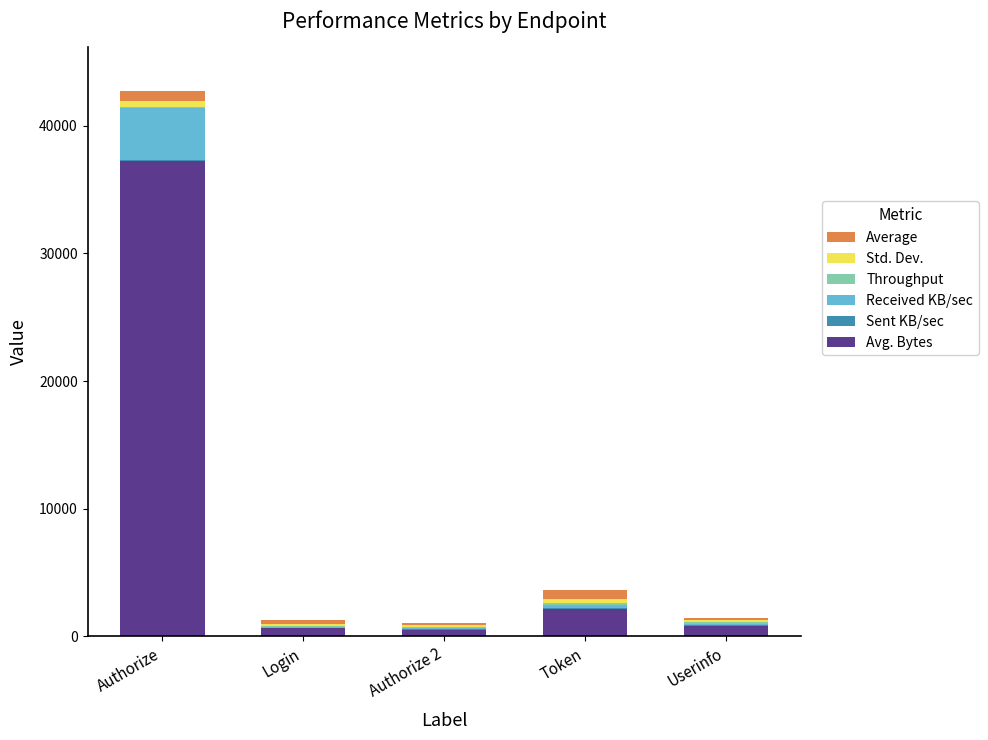

What is the highest value of the Avg. Bytes series?

37251.0